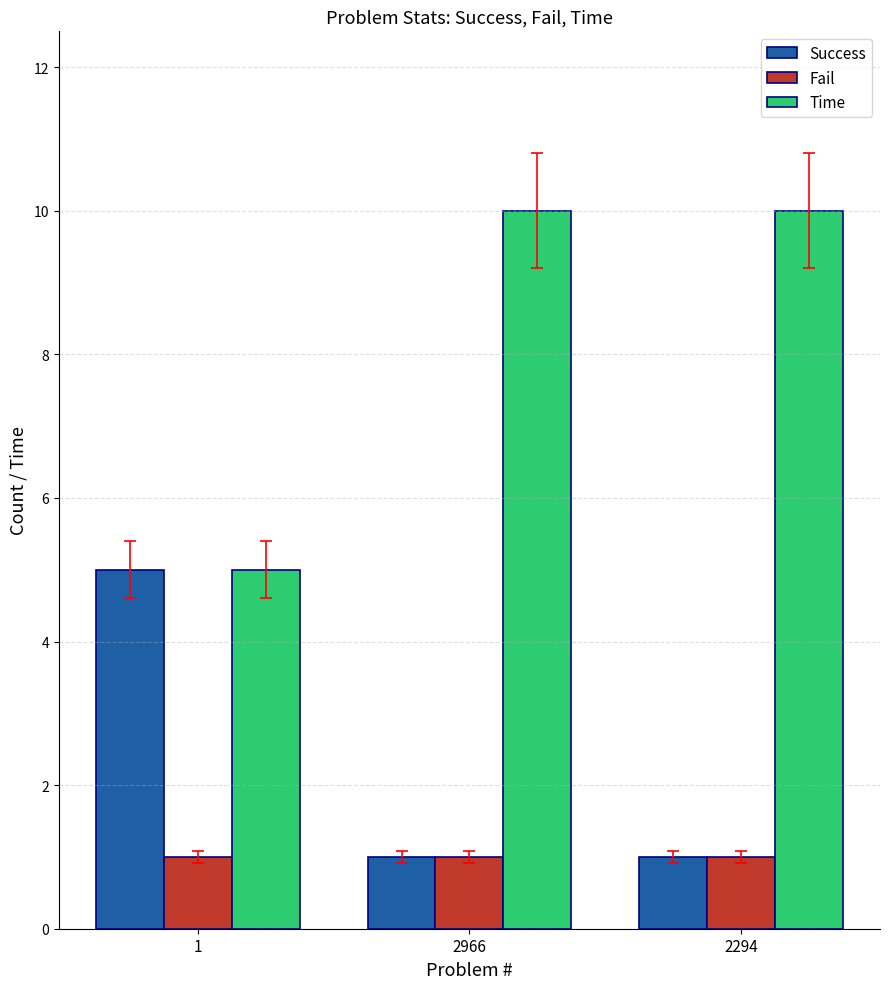

What are all the series names shown in the legend?

Success, Fail, Time